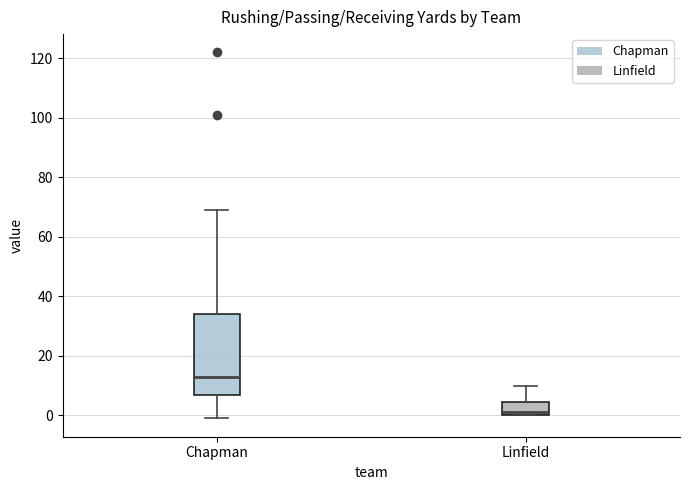

Which box's median line is the highest?

Chapman